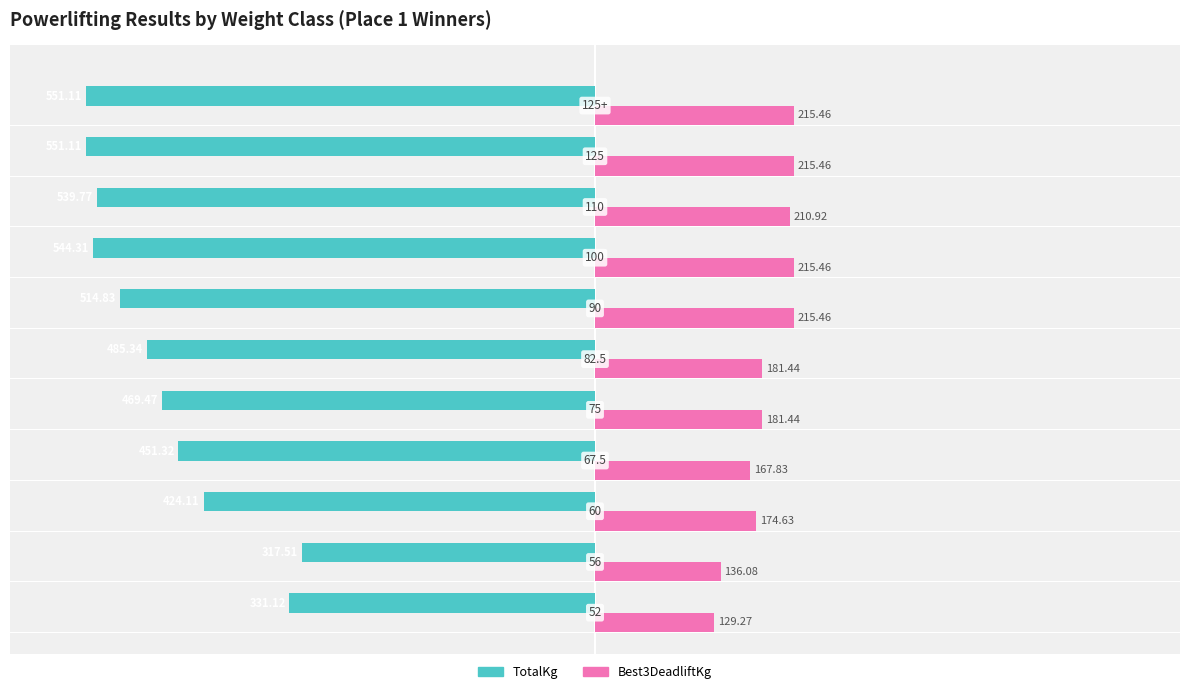

What are all the series names shown in the legend?

TotalKg, Best3DeadliftKg